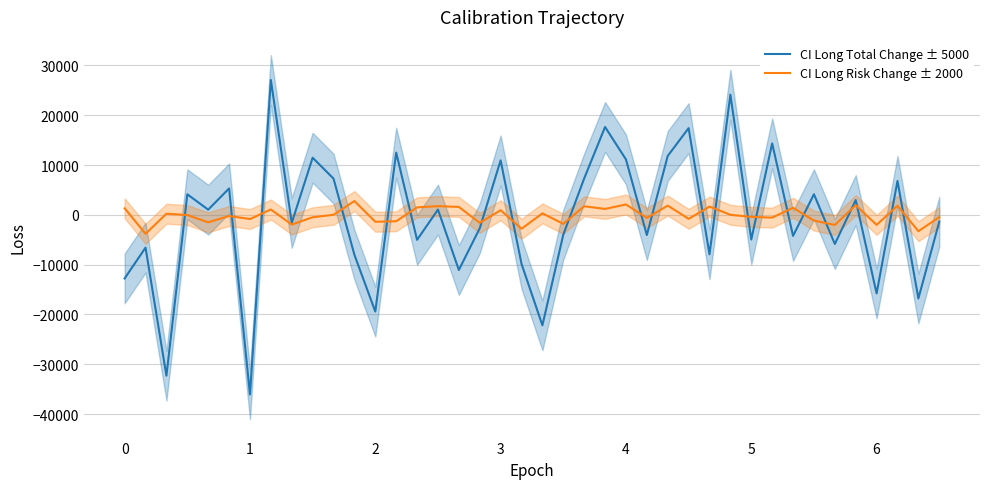

How many values in the CI Long Total Change ± 5000 series are below -1370?

21